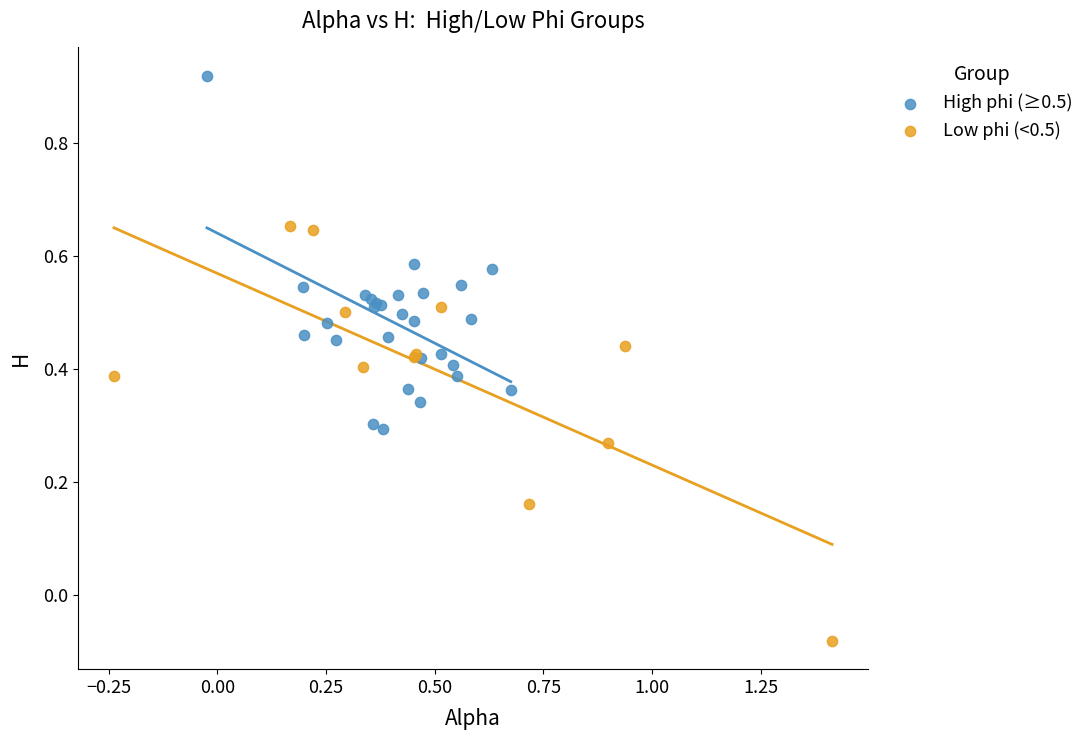

Which series has the widest spread of Y values?

Low phi (<0.5)